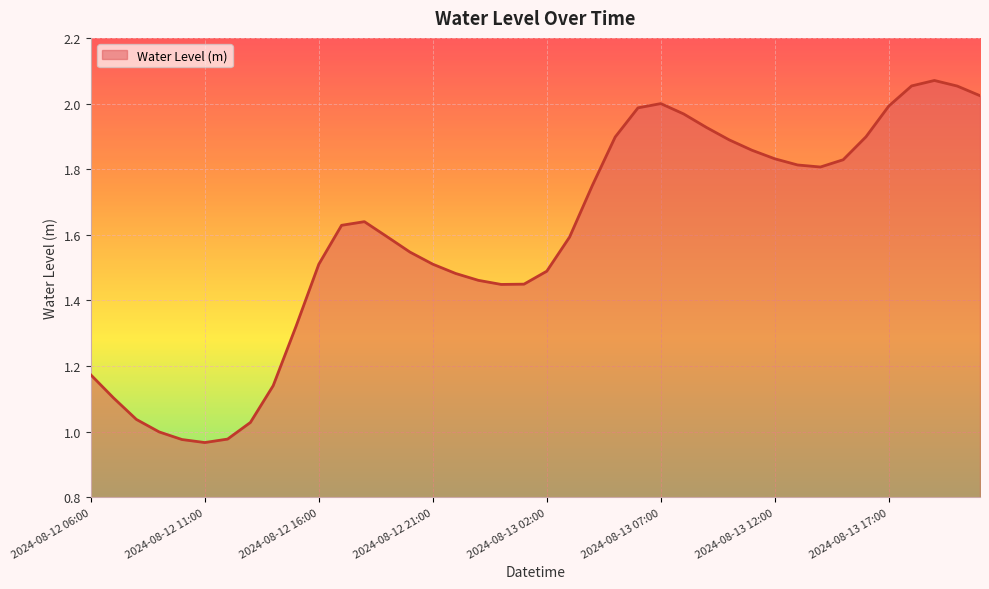

List the labels in order of value, largest first.

2024-08-13 19:00, 2024-08-13 18:00, 2024-08-13 20:00, 2024-08-13 21:00, 2024-08-13 07:00, 2024-08-13 17:00, 2024-08-13 06:00, 2024-08-13 08:00, 2024-08-13 09:00, 2024-08-13 16:00, 2024-08-13 05:00, 2024-08-13 10:00, 2024-08-13 11:00, 2024-08-13 12:00, 2024-08-13 15:00, 2024-08-13 13:00, 2024-08-13 14:00, 2024-08-13 04:00, 2024-08-12 18:00, 2024-08-12 17:00, 2024-08-12 19:00, 2024-08-13 03:00, 2024-08-12 20:00, 2024-08-12 21:00, 2024-08-12 16:00, 2024-08-13 02:00, 2024-08-12 22:00, 2024-08-12 23:00, 2024-08-13 01:00, 2024-08-13 00:00, 2024-08-12 15:00, 2024-08-12 06:00, 2024-08-12 14:00, 2024-08-12 07:00, 2024-08-12 08:00, 2024-08-12 13:00, 2024-08-12 09:00, 2024-08-12 12:00, 2024-08-12 10:00, 2024-08-12 11:00